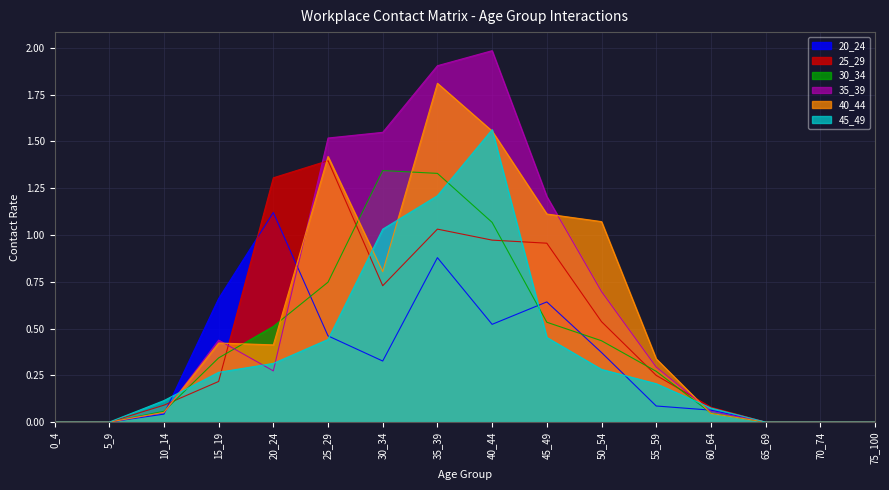

True or false: 30_34 and 20_24 cross at least once.

True